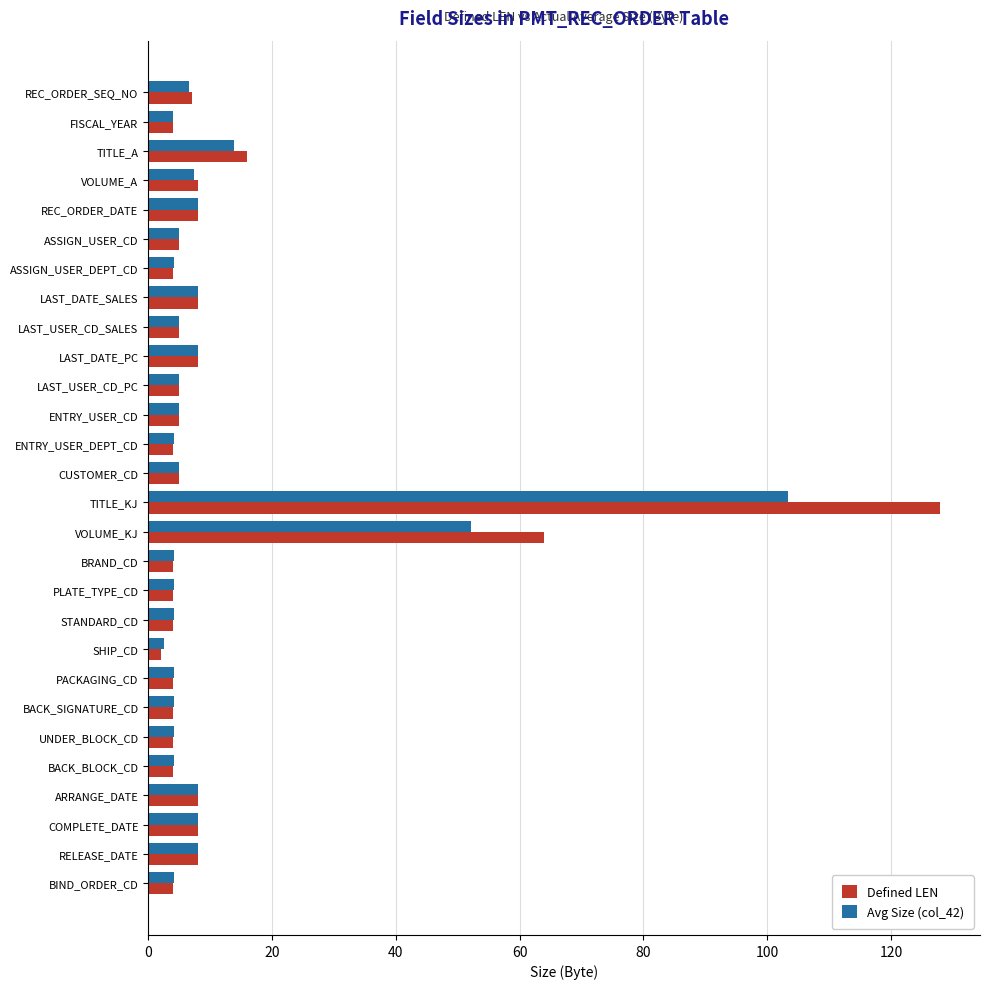

Which category has the highest value across all series?

TITLE_KJ